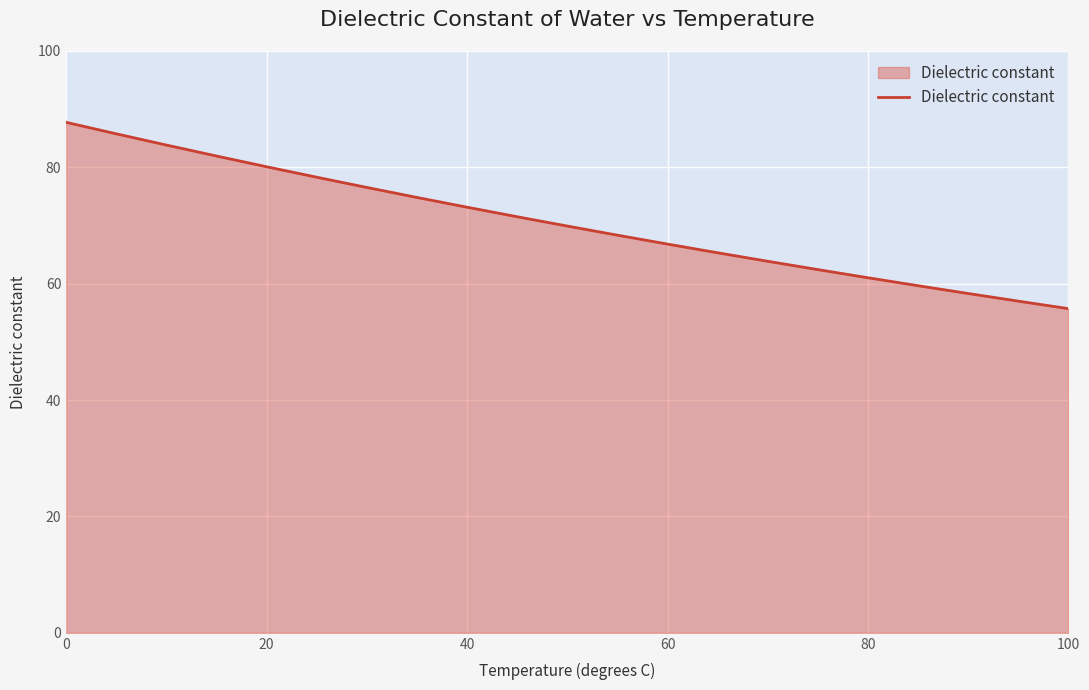

What is the sum of all values?

1625.8